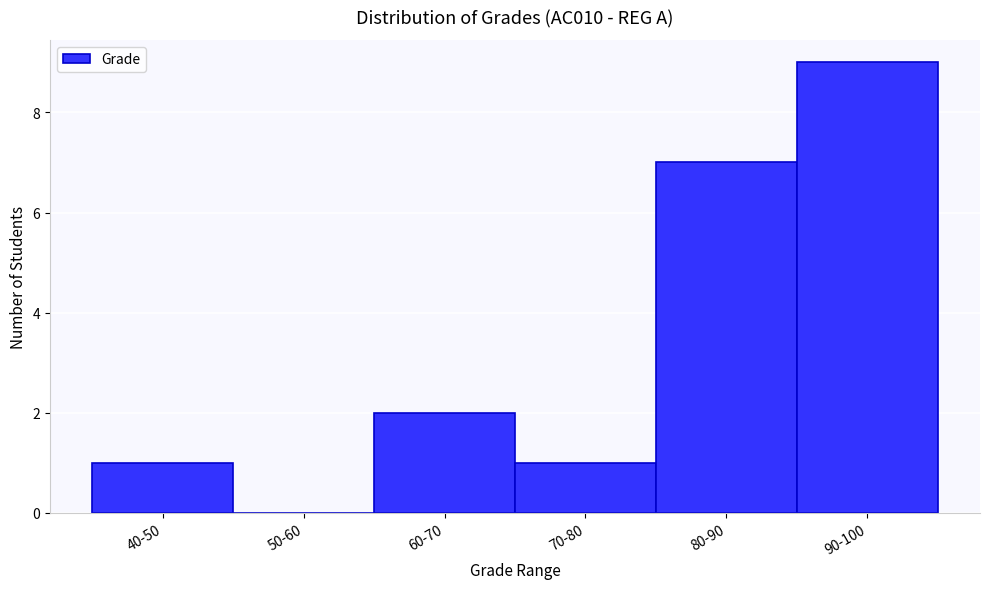

Reading right to left, transcribe all the data shown in this chart.

90-100=9	80-90=7	70-80=1	60-70=2	50-60=0	40-50=1